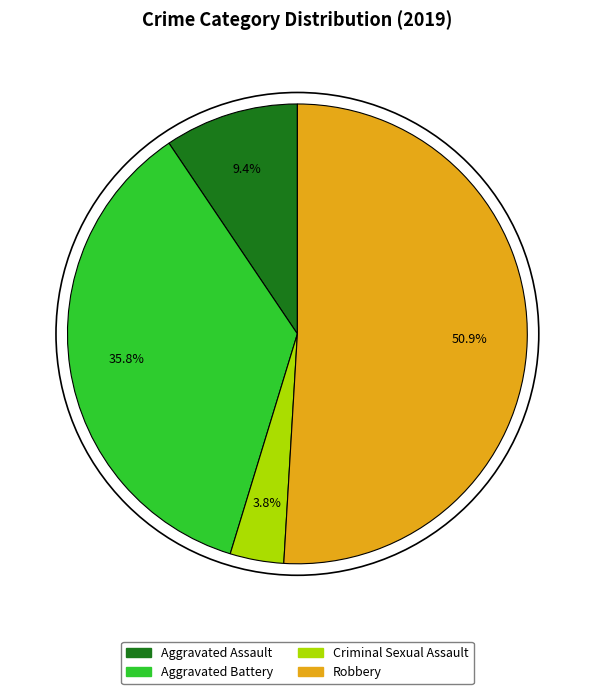

Which category has the biggest portion of the pie?

Robbery